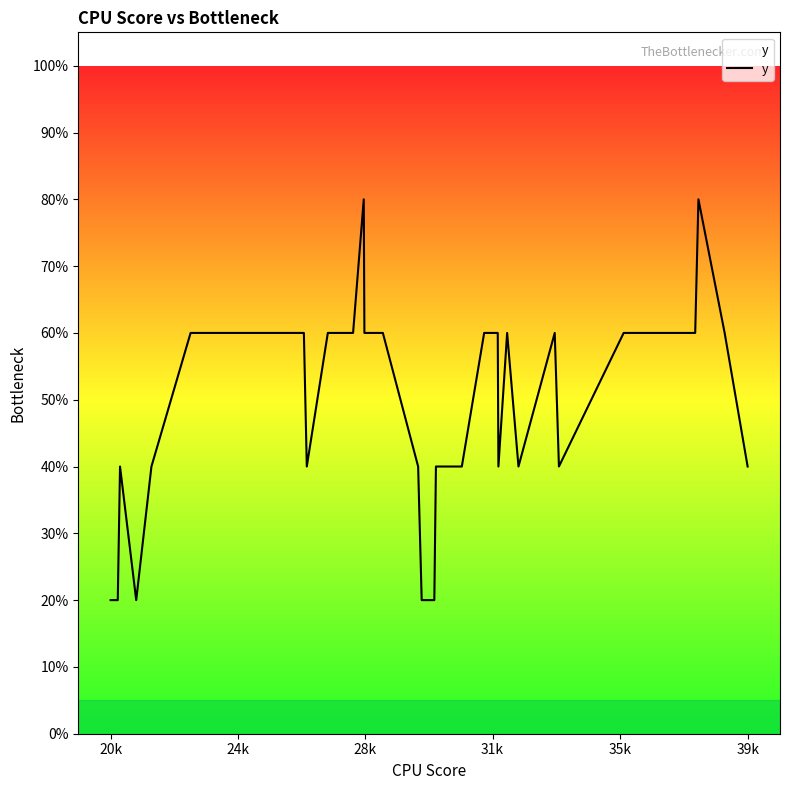

Is this an area chart (filled region under the line)?

Yes